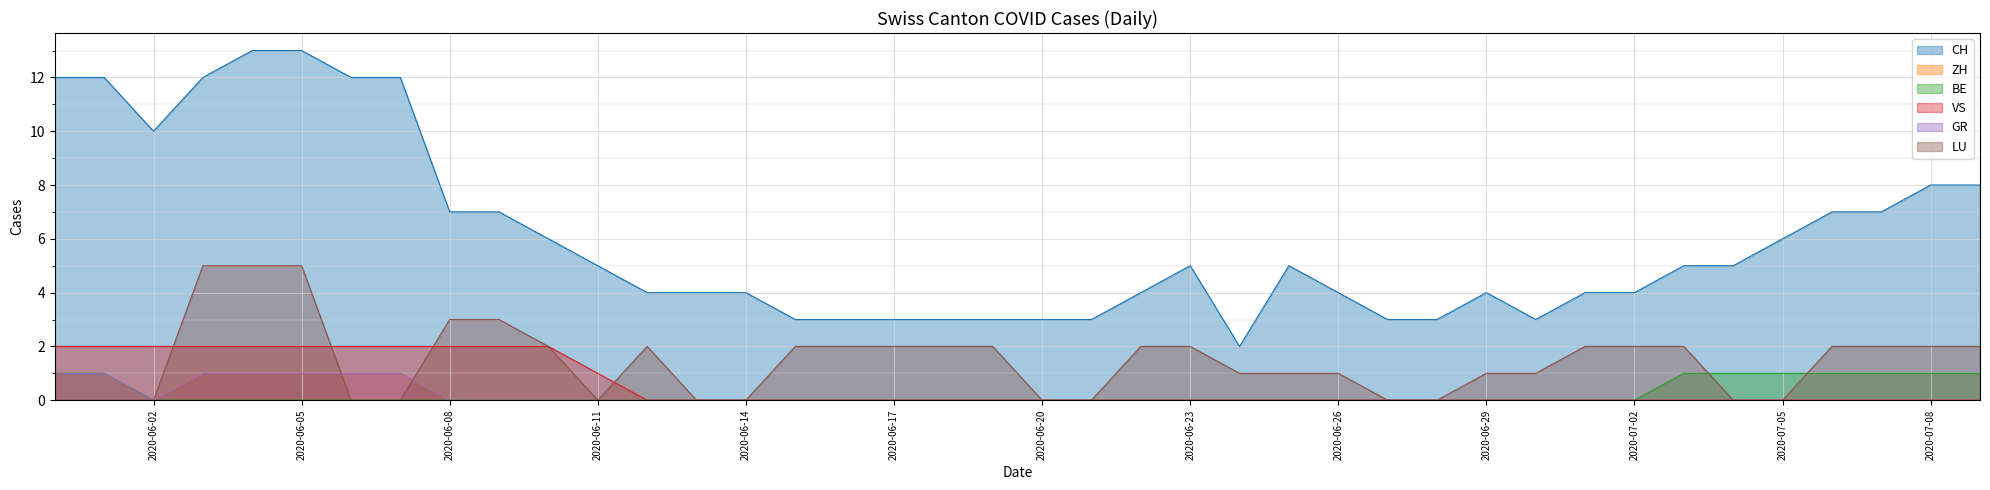

List the series in order of their peak value, lowest first.

ZH, BE, GR, VS, LU, CH